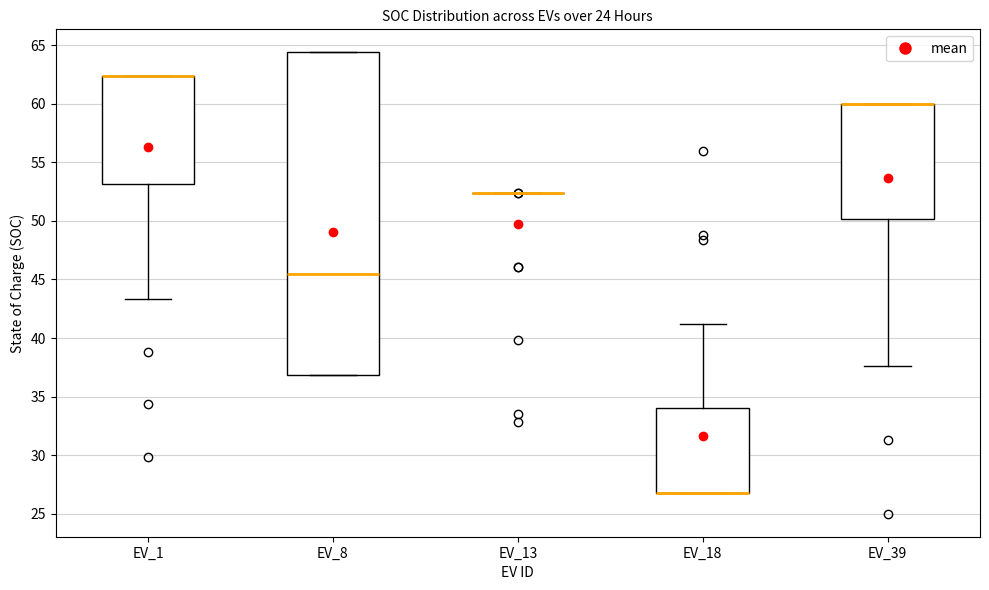

Which box is the tallest, from its lower edge to its upper edge?

EV_8